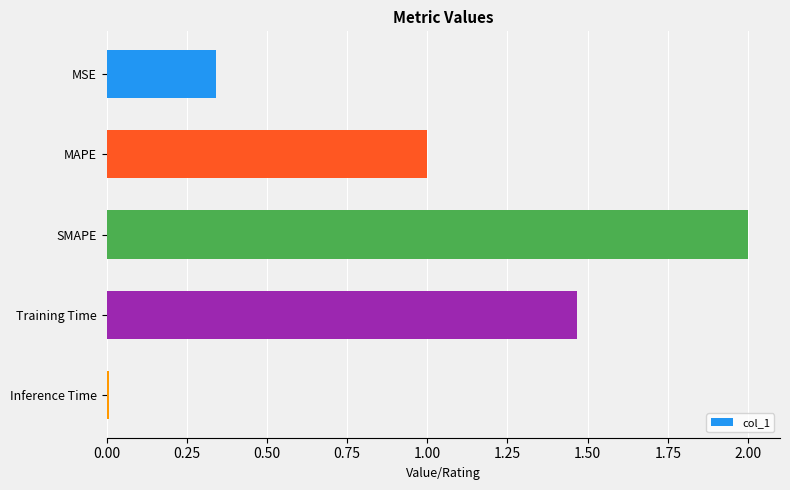

What is the approximate value at SMAPE?

2.0